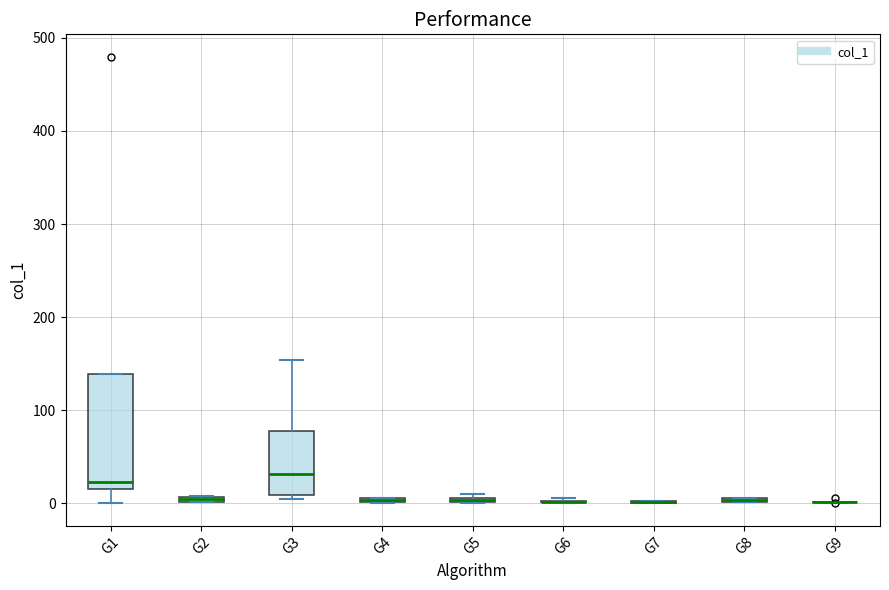

Which box is the tallest, from its lower edge to its upper edge?

G1